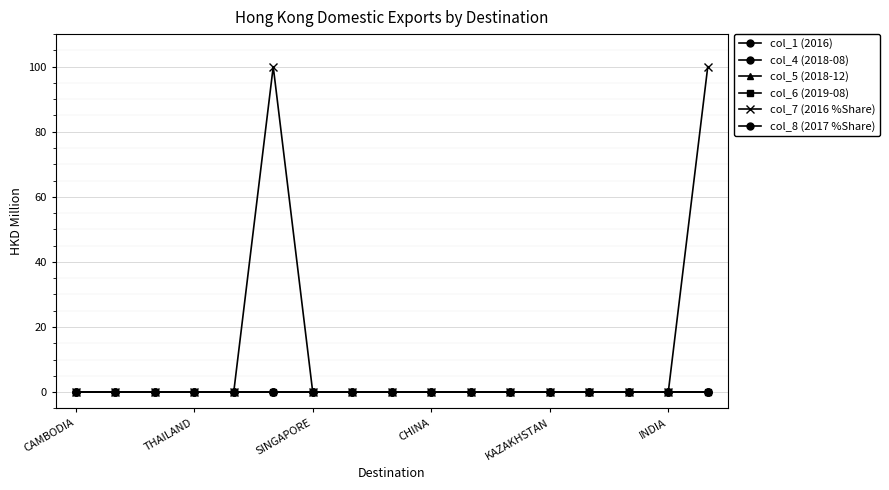

What is the average value of the col_7 (2016 %Share) series?

11.8